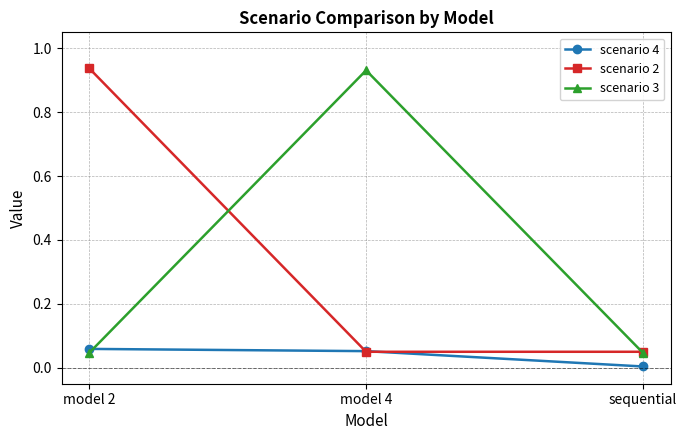

Is it true that scenario 2 equals 0.0 at sequential?

False